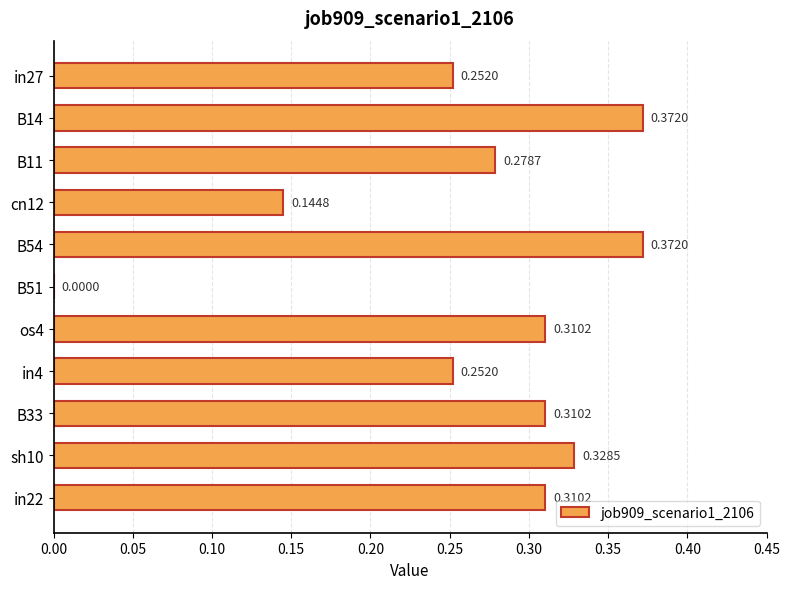

Between B33 and in4, which is larger?

B33